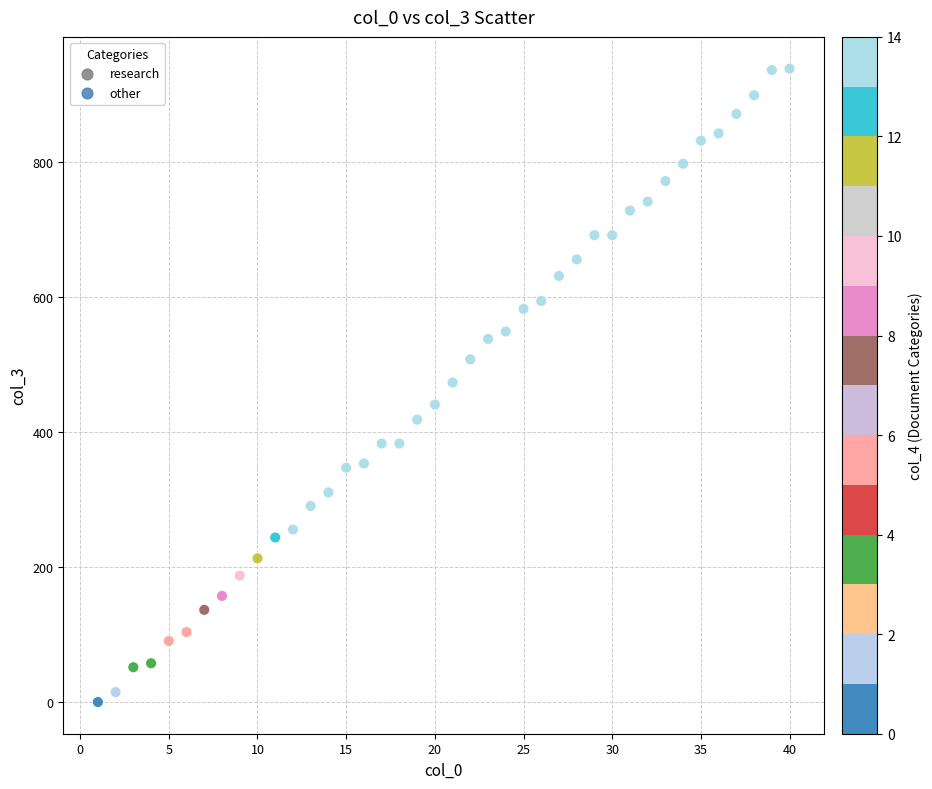

What is the range of X values (max minus min)?

39.0